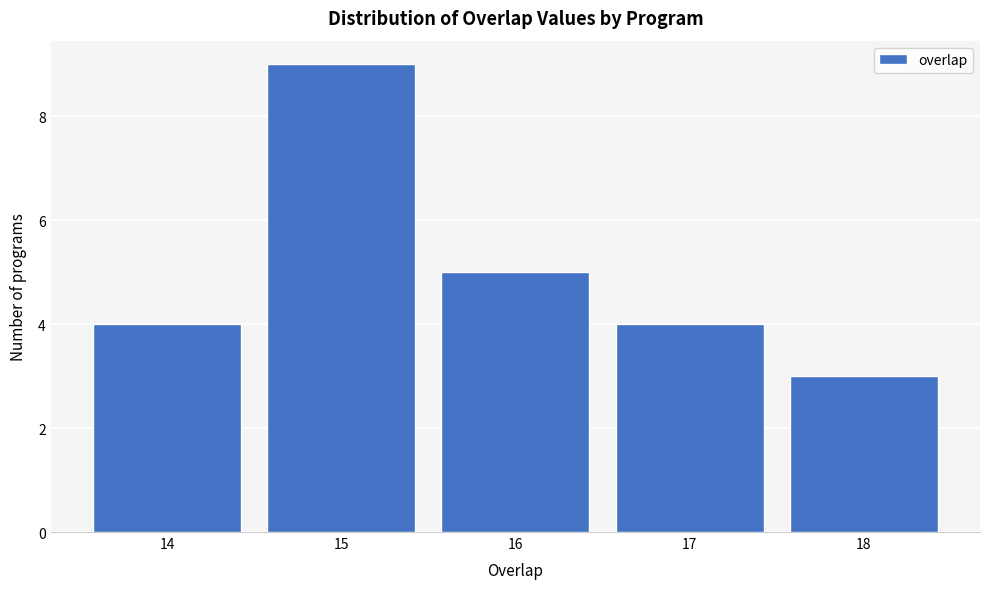

What is the height of the bar covering 13.5 to 14.5 on the x-axis? The values are not printed on the chart, so give them approximately, as read against the axis.

4